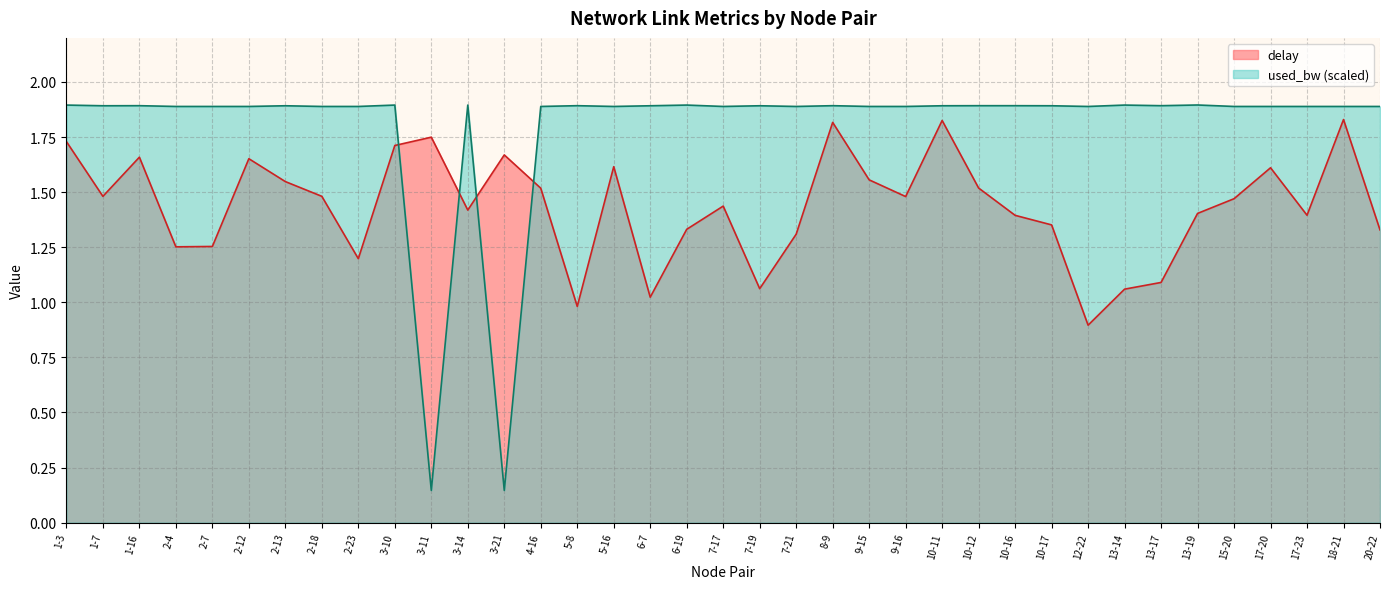

Reading left to right, list all the values displayed in this chart.

delay: 1-3=1.7	1-7=1.5	1-16=1.7	2-4=1.3	2-7=1.3	2-12=1.7	2-13=1.5	2-18=1.5	2-23=1.2	3-10=1.7	3-11=1.7	3-14=1.4	3-21=1.7	4-16=1.5	5-8=1.0	5-16=1.6	6-7=1.0	6-19=1.3	7-17=1.4	7-19=1.1	7-21=1.3	8-9=1.8	9-15=1.6	9-16=1.5	10-11=1.8	10-12=1.5	10-16=1.4	10-17=1.4	12-22=0.9	13-14=1.1	13-17=1.1	13-19=1.4	15-20=1.5	17-20=1.6	17-23=1.4	18-21=1.8	20-22=1.3
used_bw: 1-3=1.9	1-7=1.9	1-16=1.9	2-4=1.9	2-7=1.9	2-12=1.9	2-13=1.9	2-18=1.9	2-23=1.9	3-10=1.9	3-11=0.1	3-14=1.9	3-21=0.1	4-16=1.9	5-8=1.9	5-16=1.9	6-7=1.9	6-19=1.9	7-17=1.9	7-19=1.9	7-21=1.9	8-9=1.9	9-15=1.9	9-16=1.9	10-11=1.9	10-12=1.9	10-16=1.9	10-17=1.9	12-22=1.9	13-14=1.9	13-17=1.9	13-19=1.9	15-20=1.9	17-20=1.9	17-23=1.9	18-21=1.9	20-22=1.9